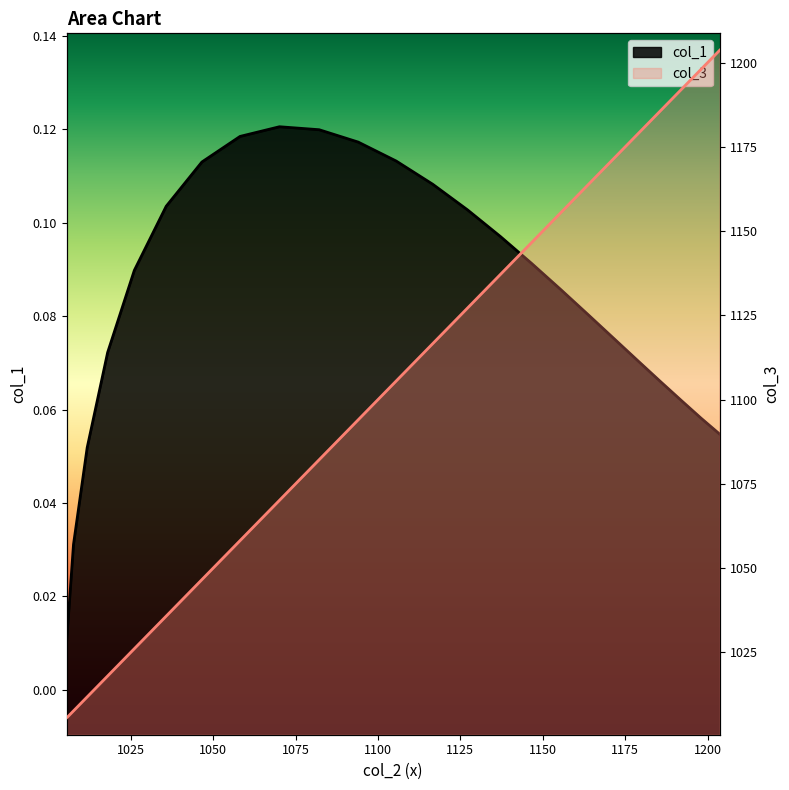

What is the average value of the col_3 series?

1105.7